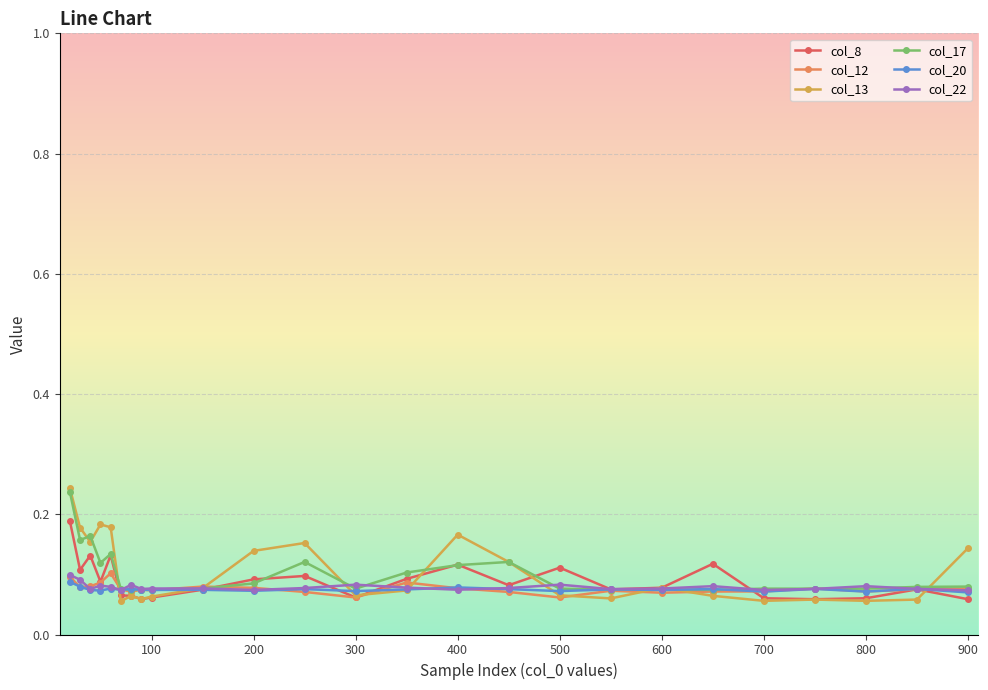

How many col_20 values are between 0 and 1?

25